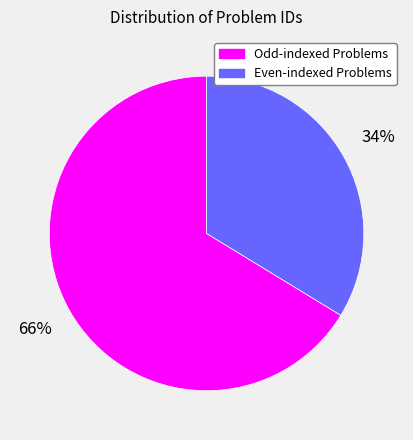

To the nearest percent, what portion does Even-indexed Problems represent?

34%